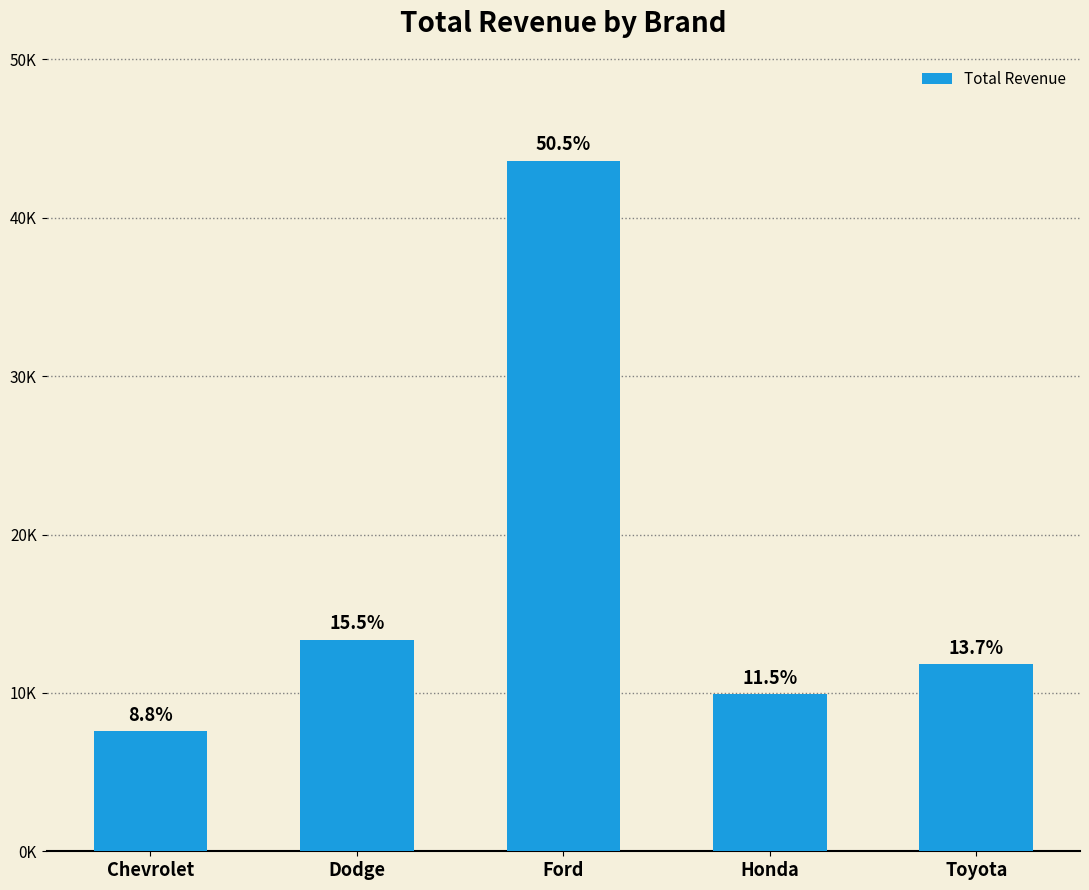

Reading right to left, transcribe all the data shown in this chart.

11832.0	9940.3	43612.8	13353.7	7570.6